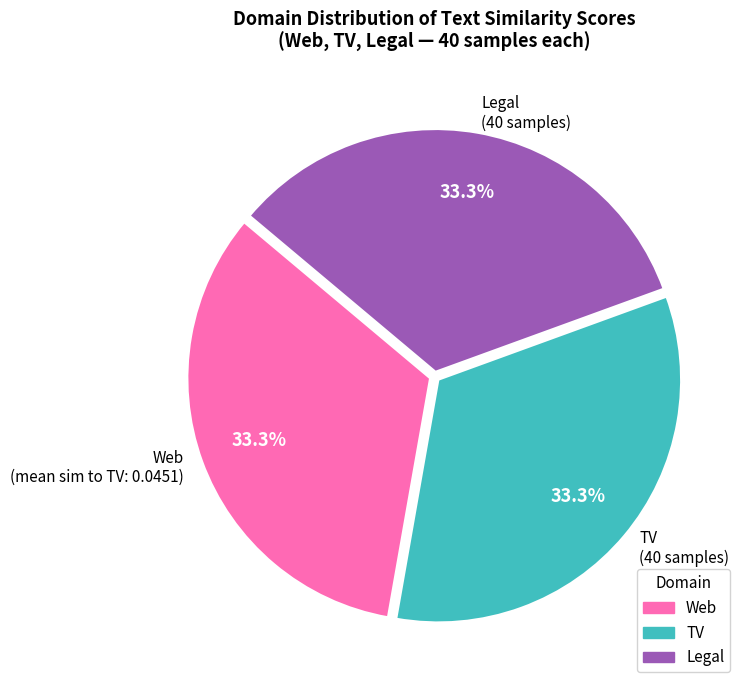

Combined, what portion of the pie is Legal (40 samples) and Web (mean sim to TV: 0.0451)?

66.7%